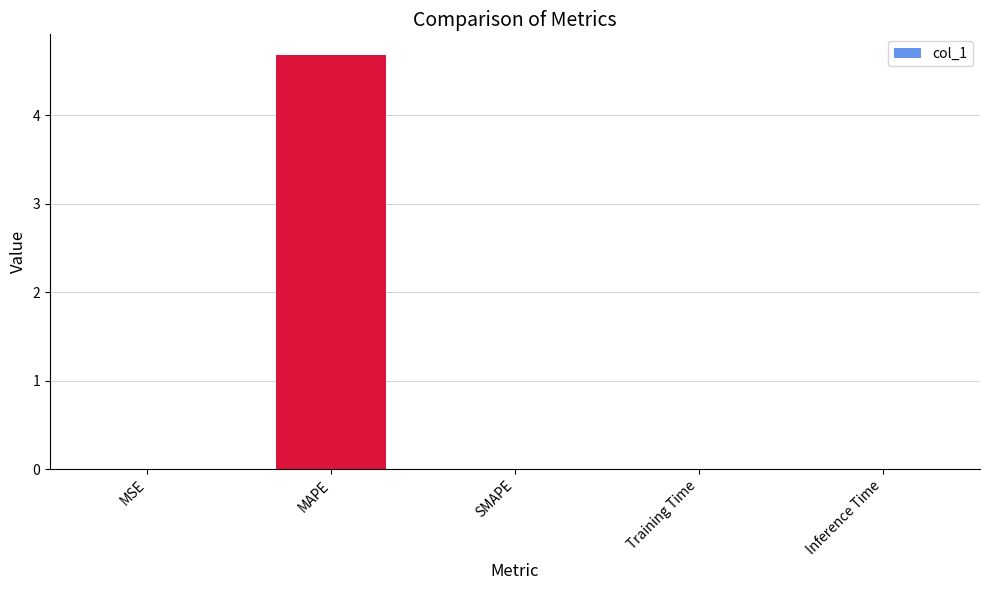

Between MAPE and Training Time, which is larger?

MAPE